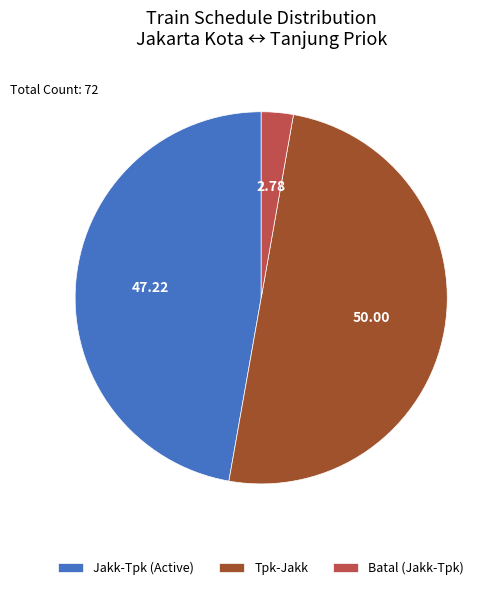

Which category has the smallest portion of the pie?

Batal (Jakk-Tpk)